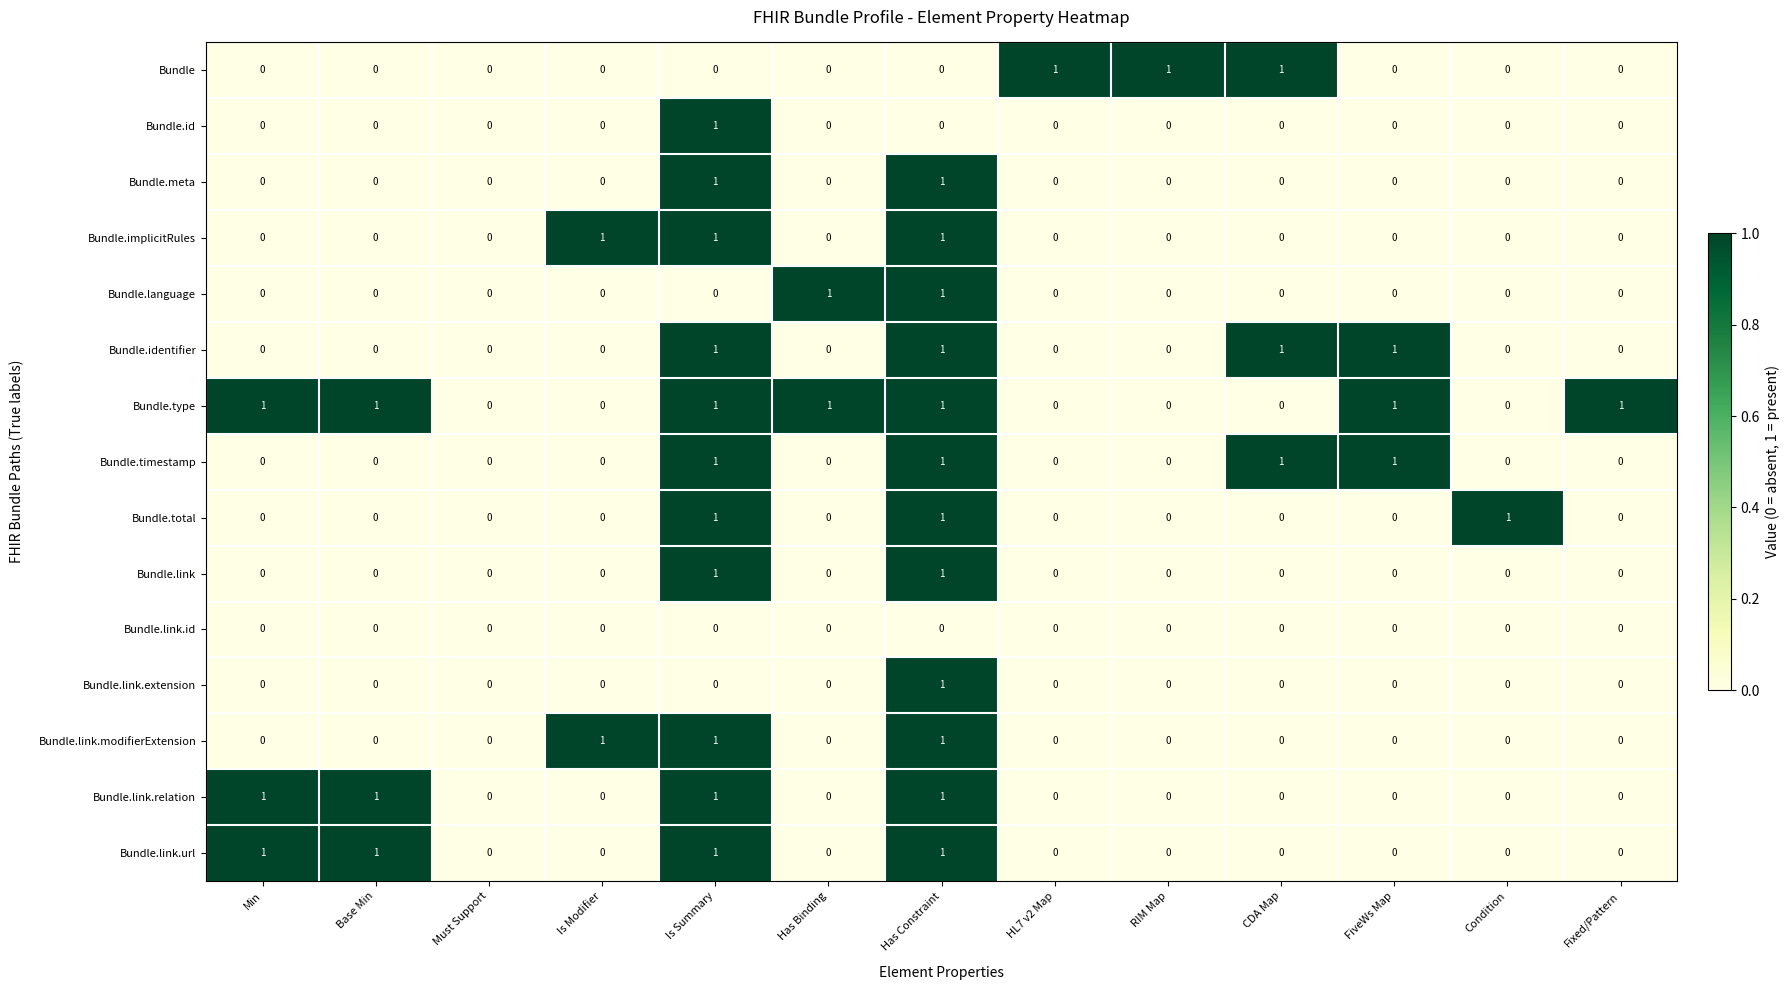

Is it true that Bundle.identifier equals 0 at Min?

True